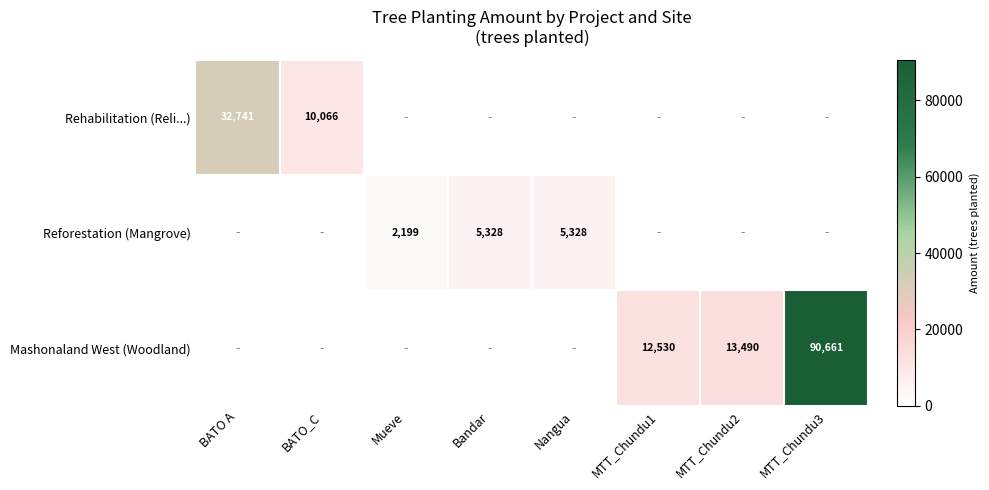

True or false: Mashonaland West (Woodland) has a value of 21586 at MTT_Chundu2.

False